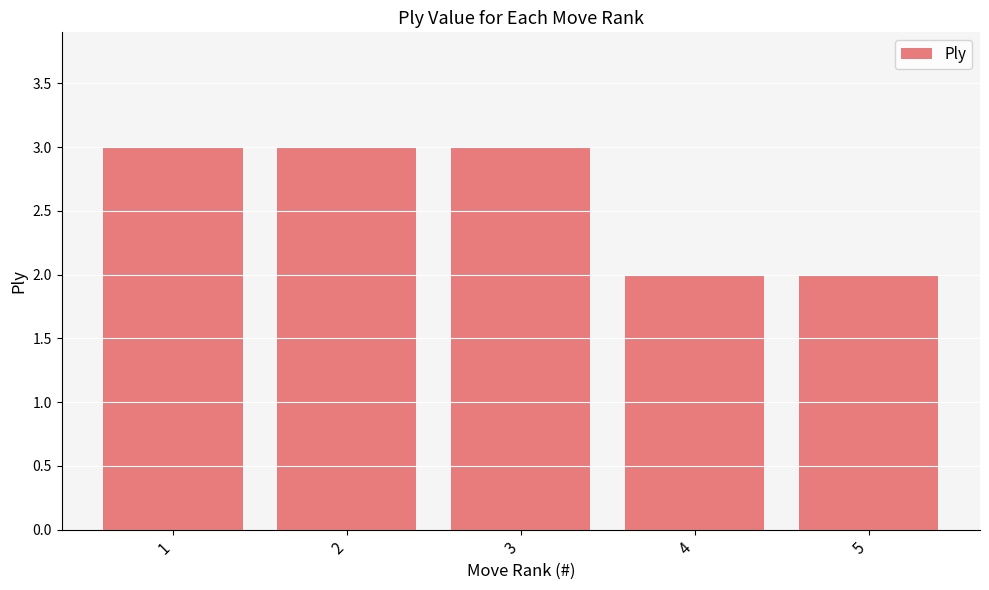

How many bars are there in total?

5